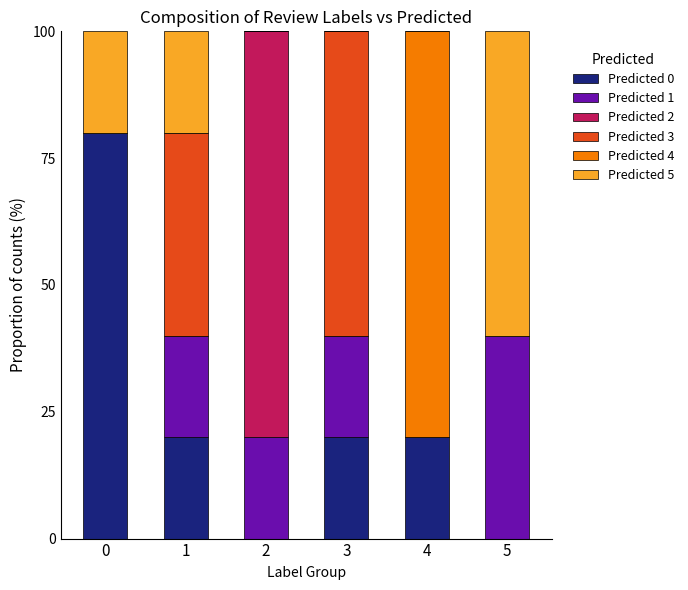

Does the chart contain stacked bars?

Yes